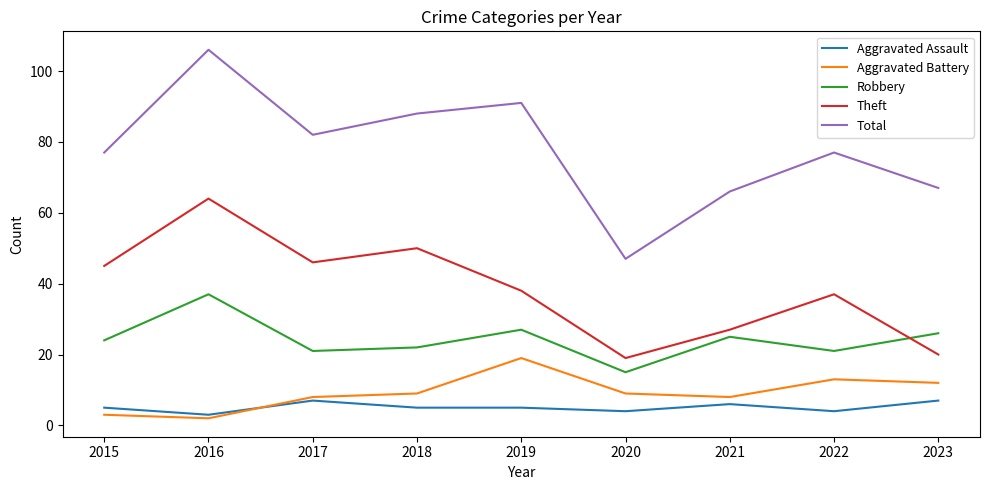

The Robbery series shows 26 at 2023. True or false?

True